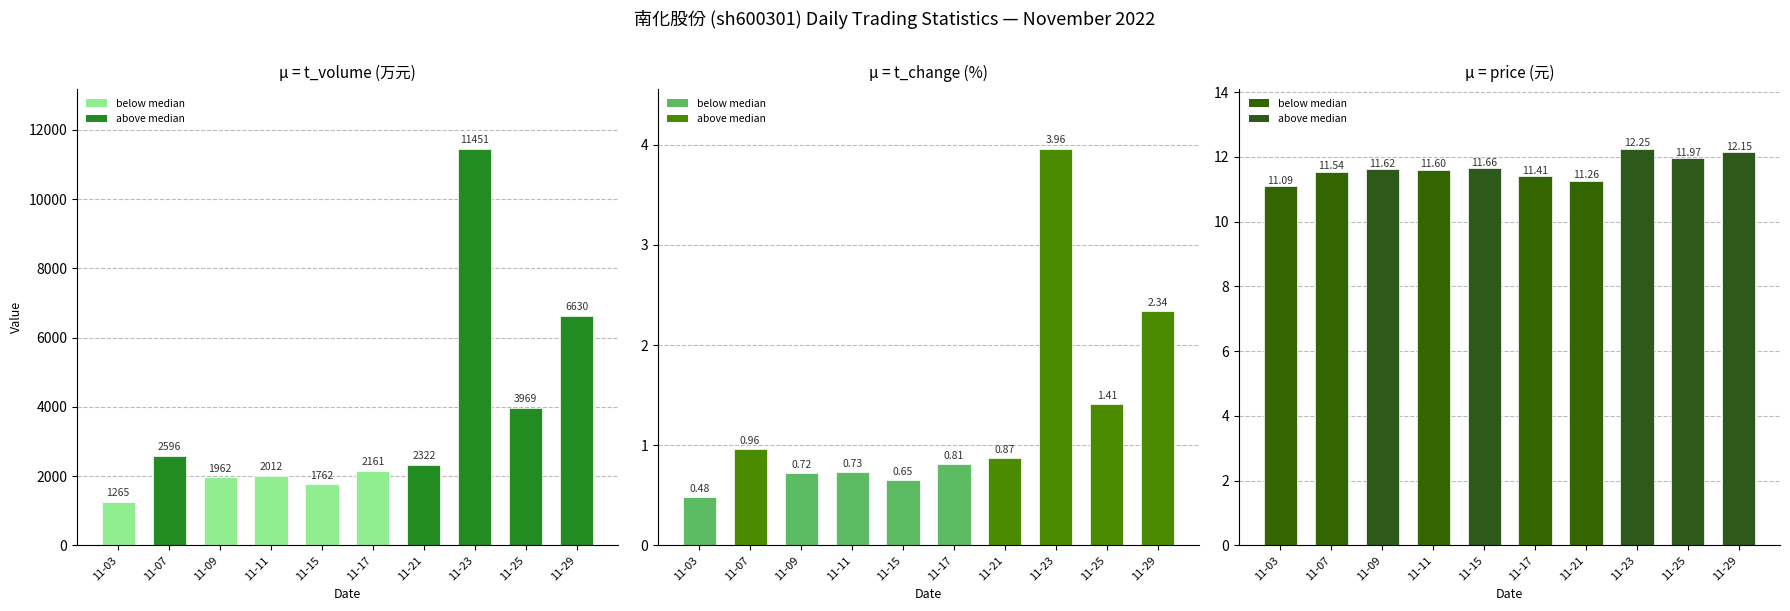

Reading right to left, transcribe all the data shown in this chart.

t_volume: 11-29=6630.0	11-25=3969.0	11-23=11451.0	11-21=2322.0	11-17=2161.0	11-15=1762.0	11-11=2012.0	11-09=1962.0	11-07=2596.0	11-03=1265.0
t_change: 11-29=2.3	11-25=1.4	11-23=4.0	11-21=0.9	11-17=0.8	11-15=0.7	11-11=0.7	11-09=0.7	11-07=1.0	11-03=0.5
price: 11-29=12.2	11-25=12.0	11-23=12.2	11-21=11.3	11-17=11.4	11-15=11.7	11-11=11.6	11-09=11.6	11-07=11.5	11-03=11.1